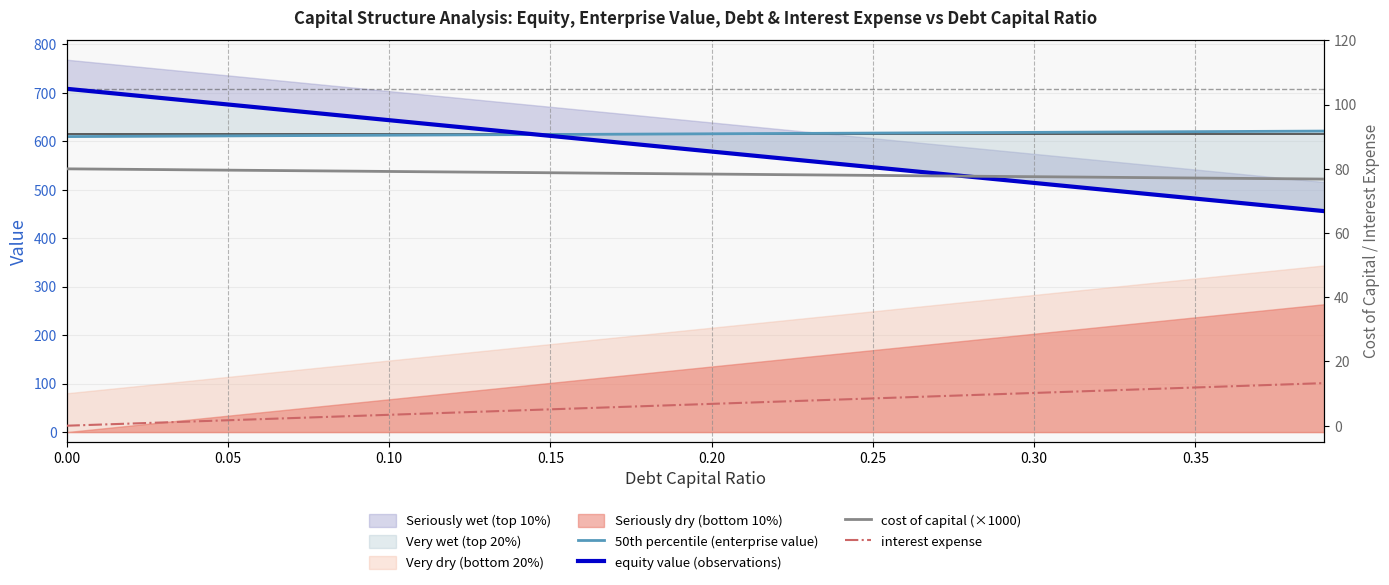

List the series in order of their peak value, highest first.

equity value (observations), 50th percentile (enterprise value), cost of capital (×1000), interest expense